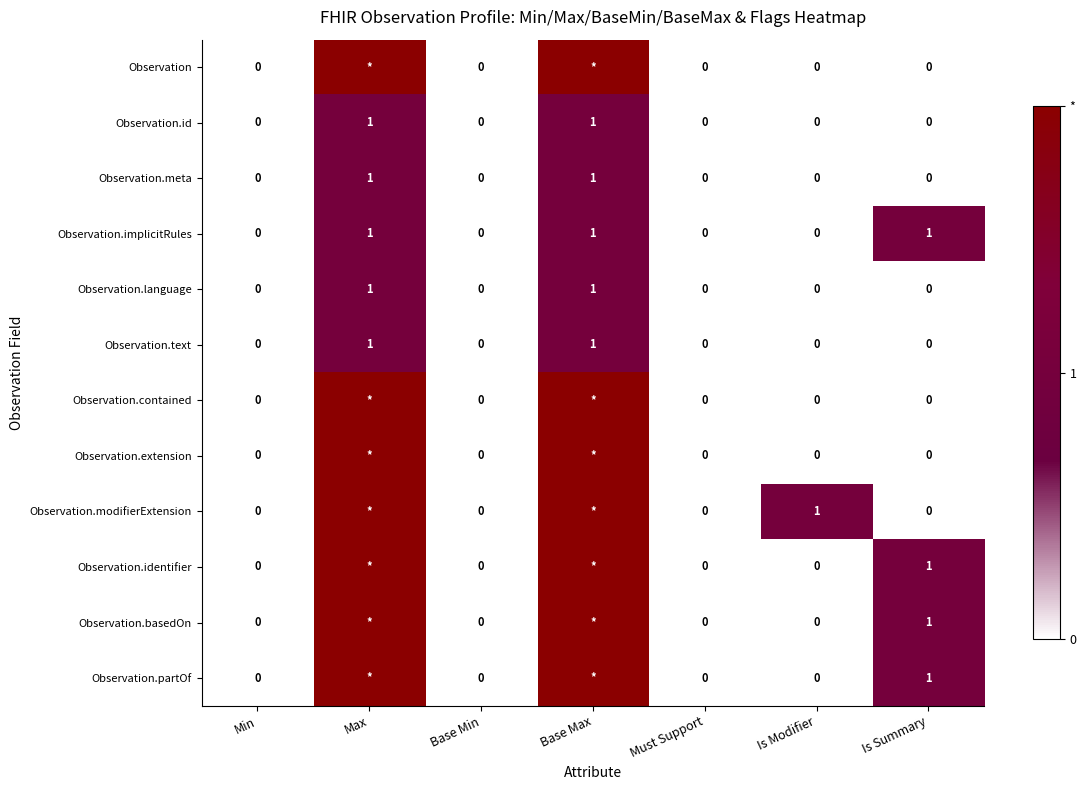

What is the sum of all Observation.implicitRules values?

3